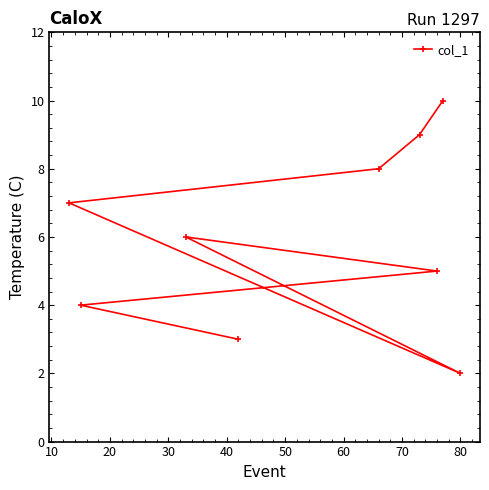

Does the chart display data point markers on the line(s)?

Yes